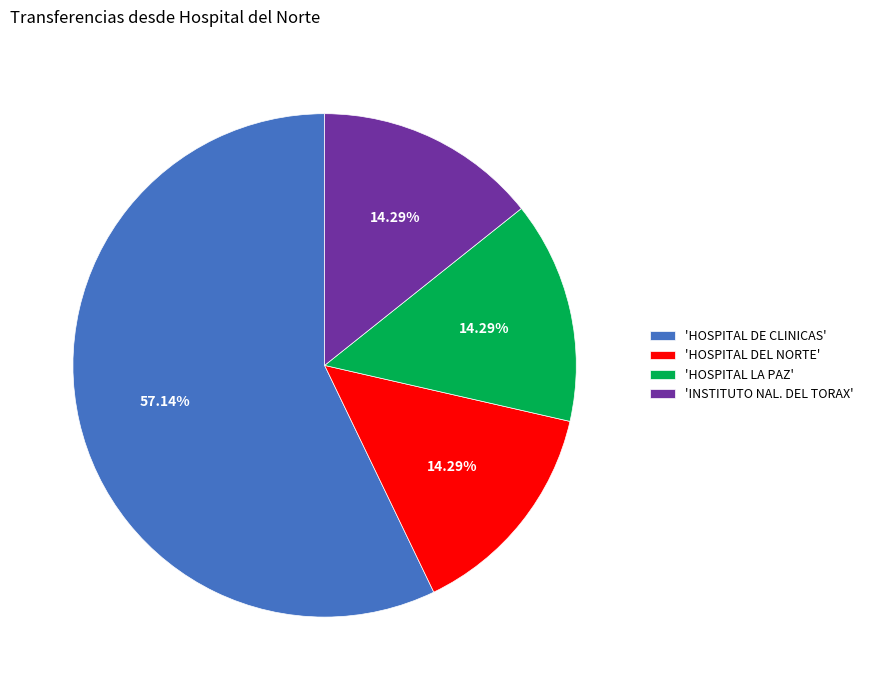

Which category has the biggest portion of the pie?

'HOSPITAL DE CLINICAS'